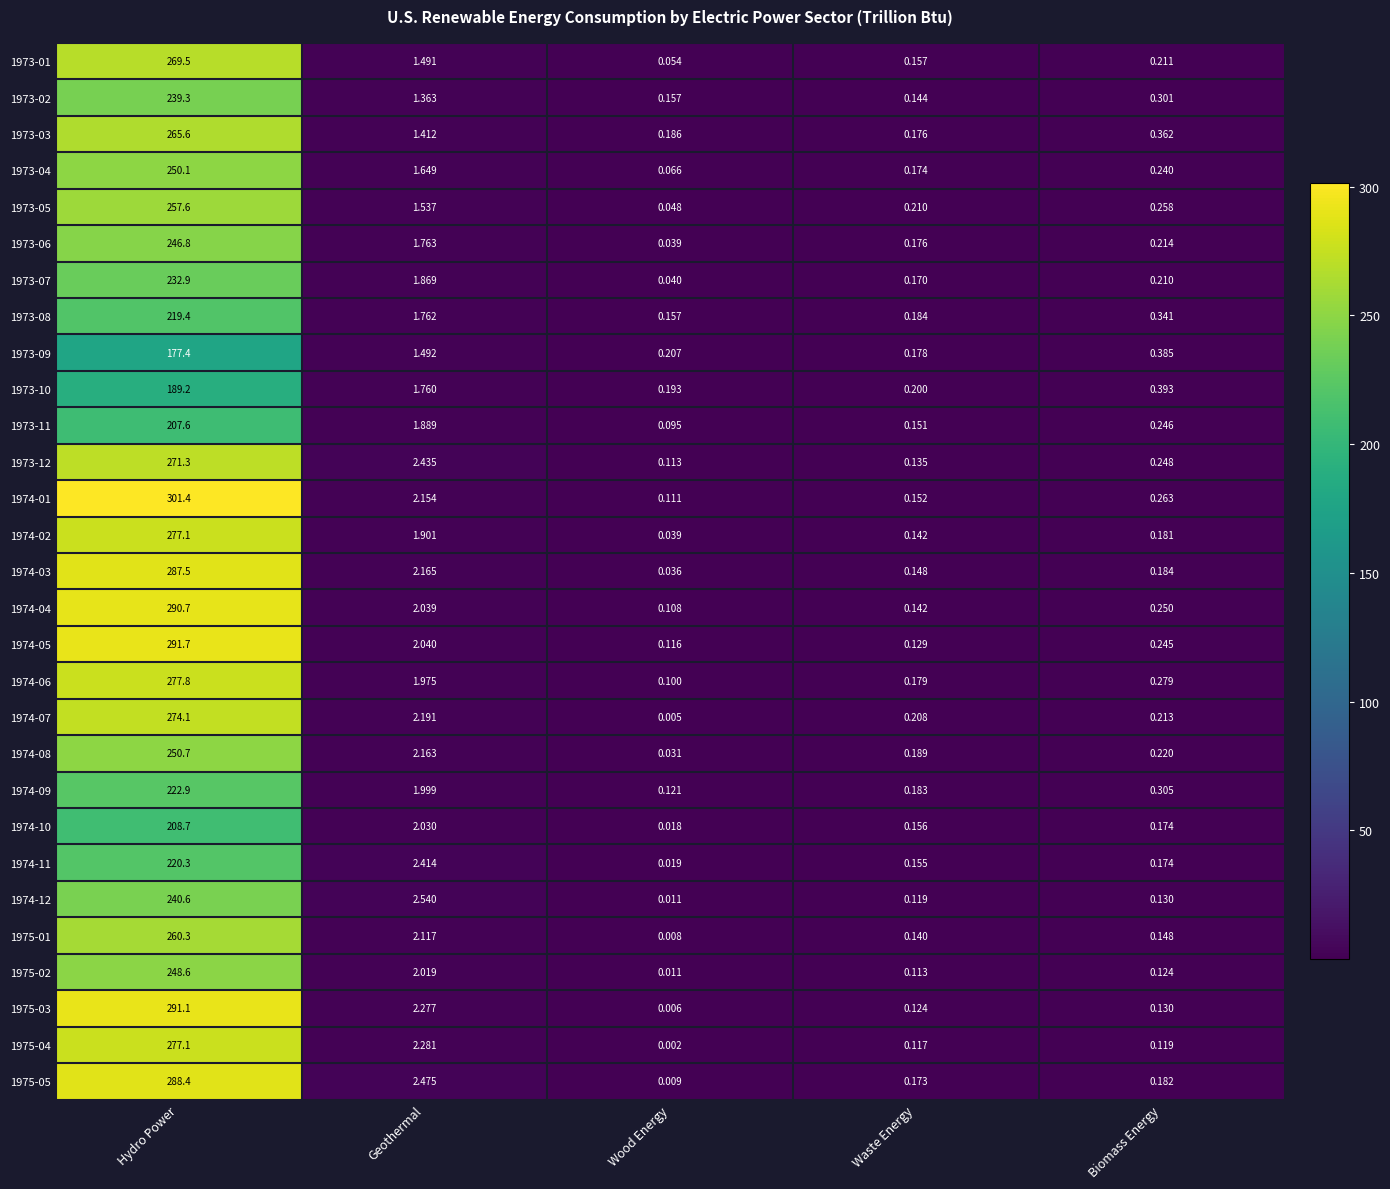

Rank the series at Geothermal from highest to lowest value.

1974-12, 1975-05, 1973-12, 1974-11, 1975-04, 1975-03, 1974-07, 1974-03, 1974-08, 1974-01, 1975-01, 1974-05, 1974-04, 1974-10, 1975-02, 1974-09, 1974-06, 1974-02, 1973-11, 1973-07, 1973-06, 1973-08, 1973-10, 1973-04, 1973-05, 1973-09, 1973-01, 1973-03, 1973-02